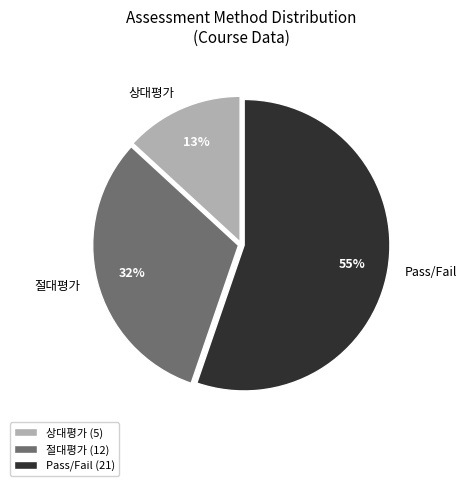

Approximately how many times larger is the value at Pass/Fail compared to 상대평가?

4.2